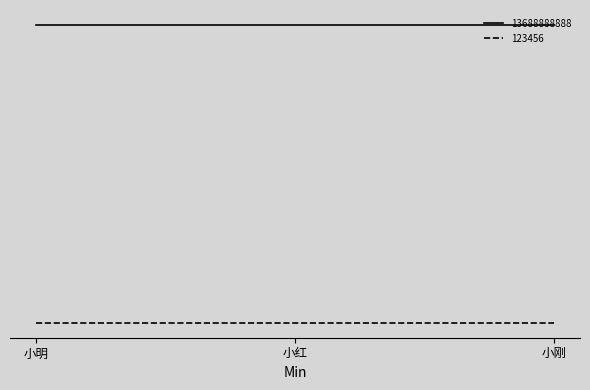

What are all the series names shown in the legend?

13688888888, 123456